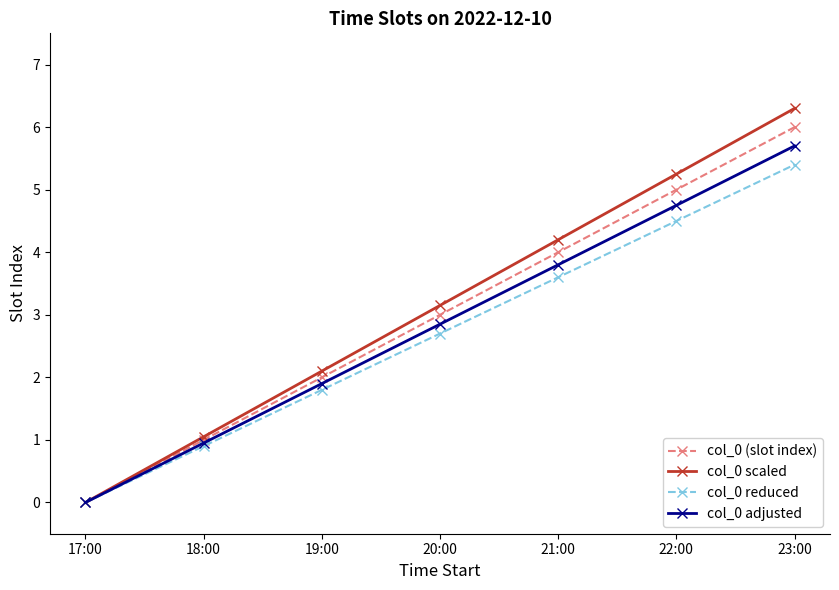

What are all the series names shown in the legend?

col_0 (slot index), col_0 scaled, col_0 reduced, col_0 adjusted